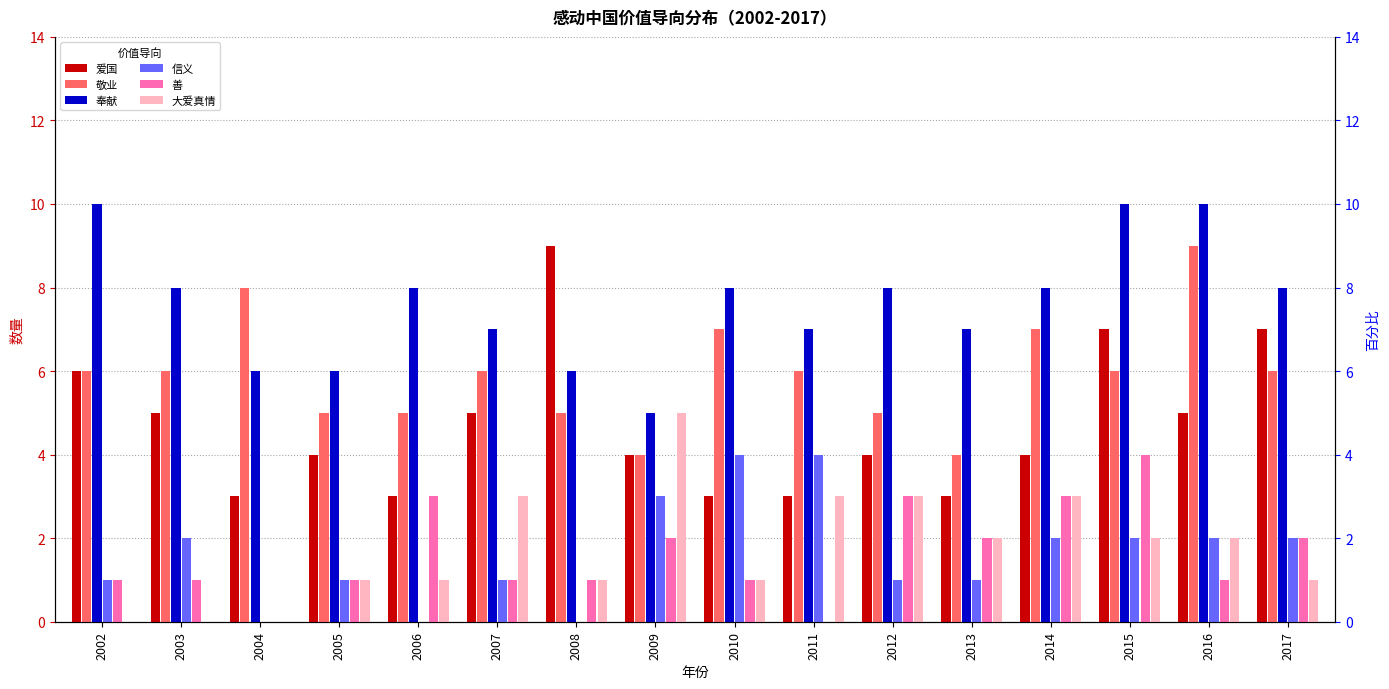

Is it true that 善 equals 1 at 2010?

True